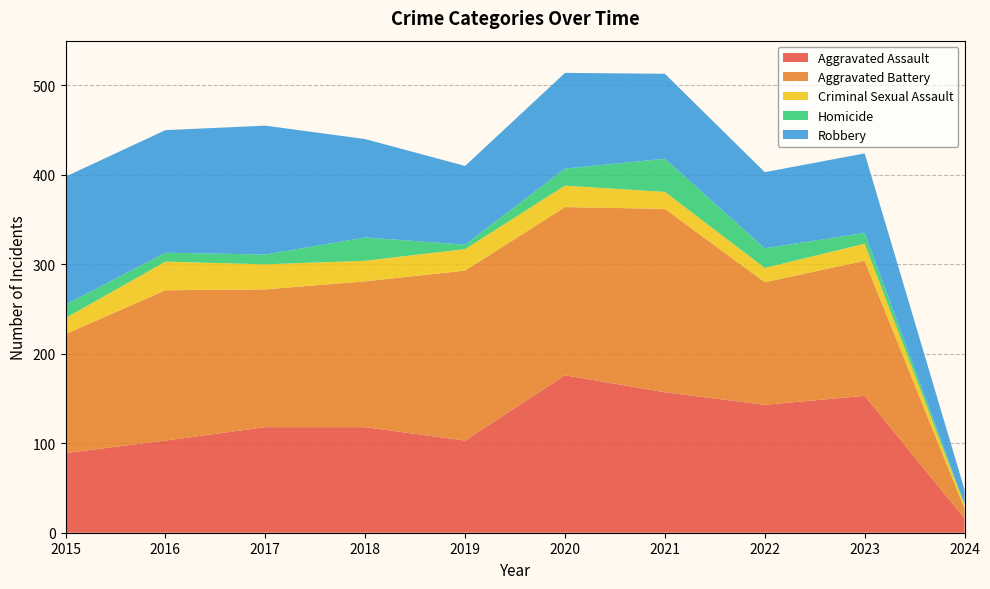

Where is the first local maximum for Homicide?

2016